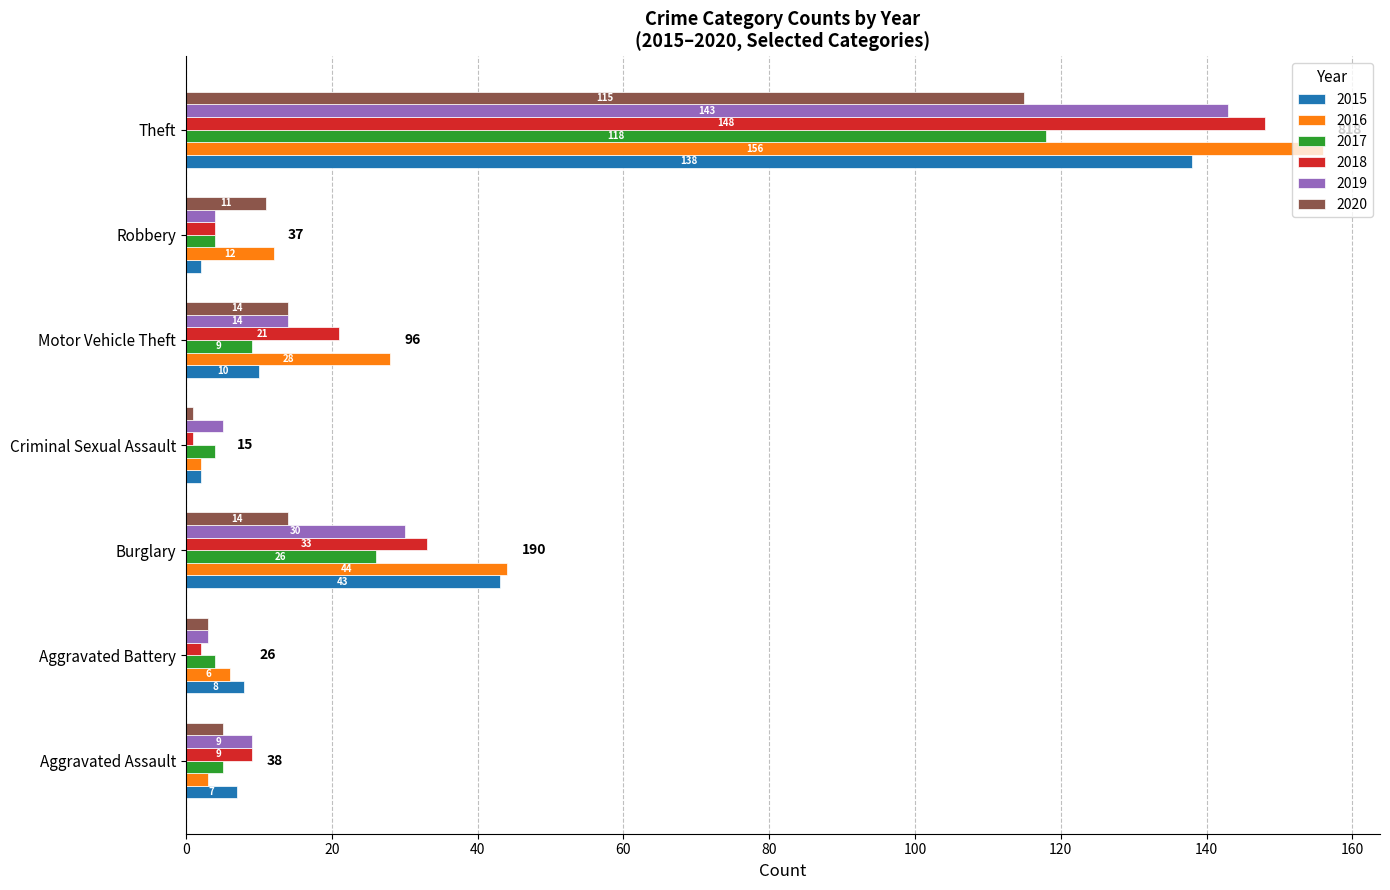

How many data points in 2019 are less than 9?

3